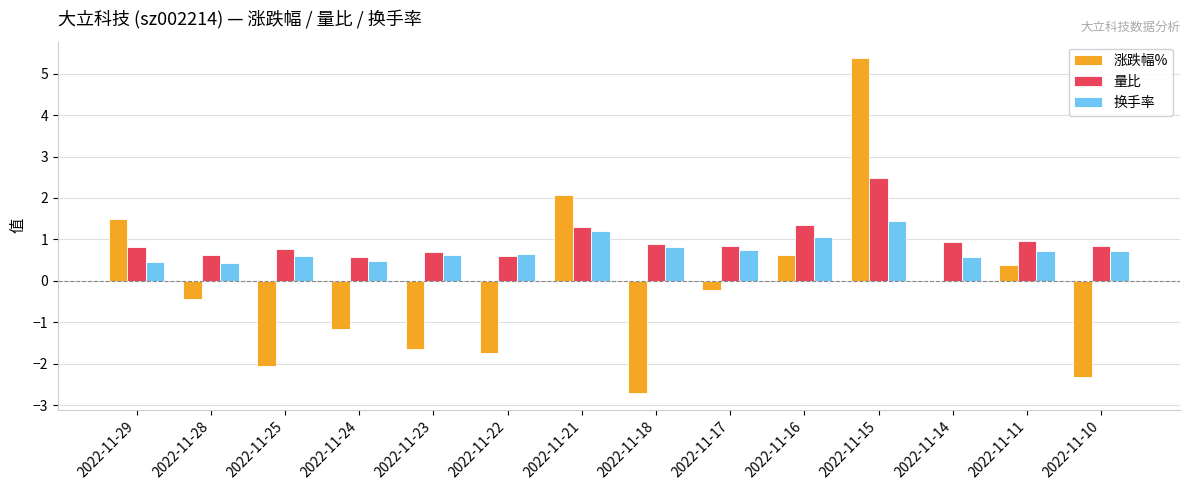

The 涨跌幅% series shows -2.0 at 2022-11-25. True or false?

True